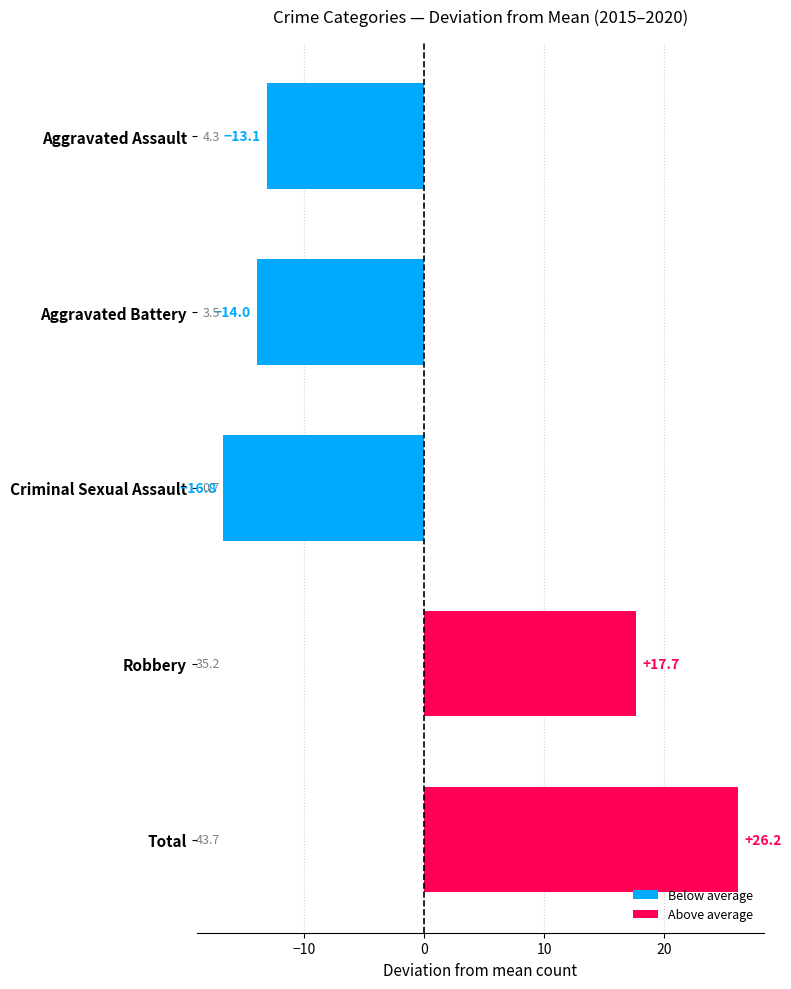

What is the maximum value shown in the chart?

26.2